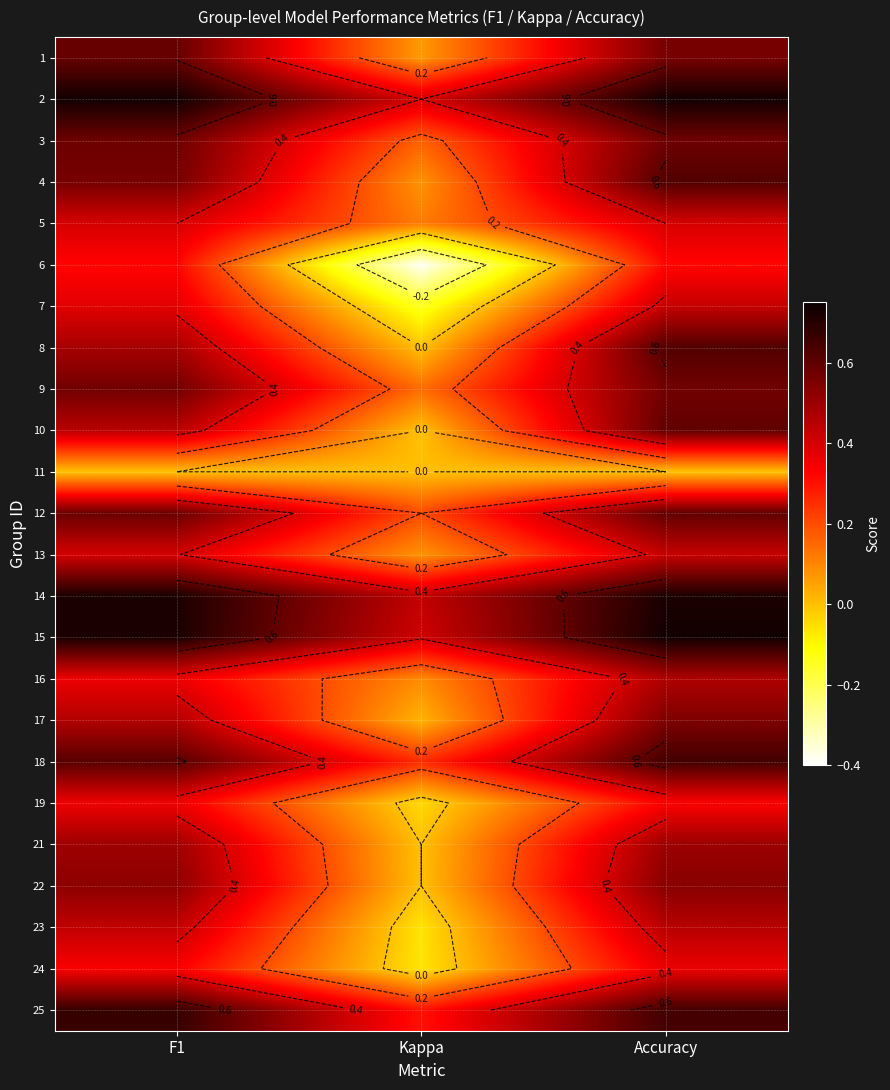

Is the value of 7 at Accuracy greater than the value of 11 at Kappa?

Yes